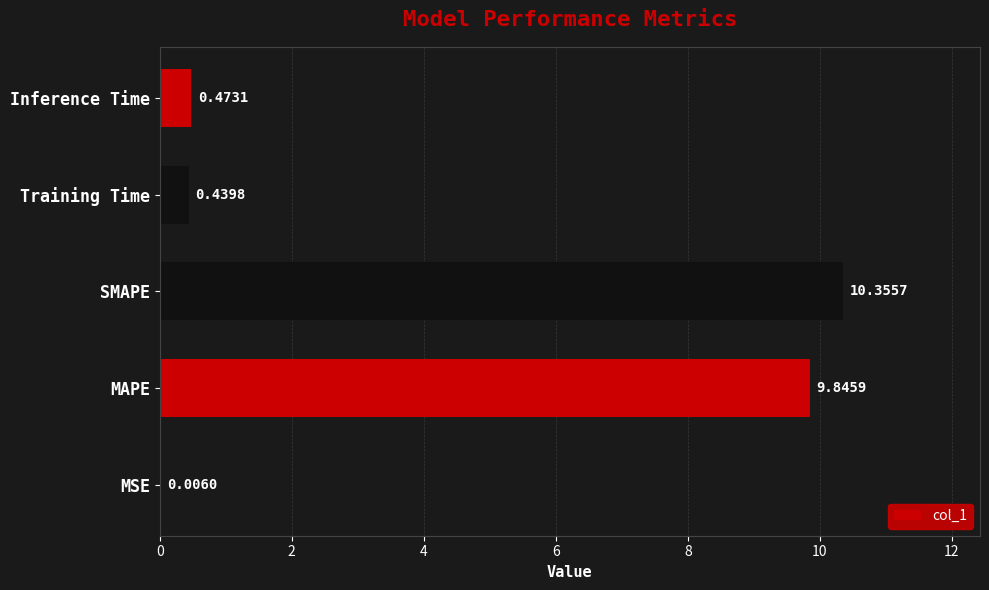

What is the change in value from MAPE to SMAPE?

+0.5